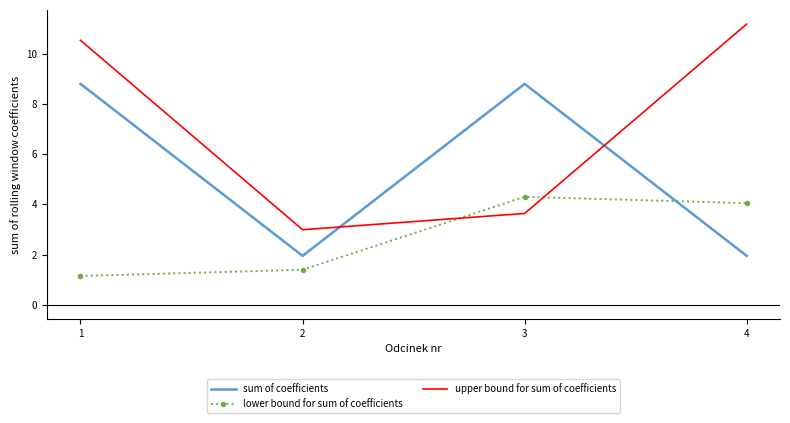

Where is upper bound for sum of coefficients nearest to the value 7?

3